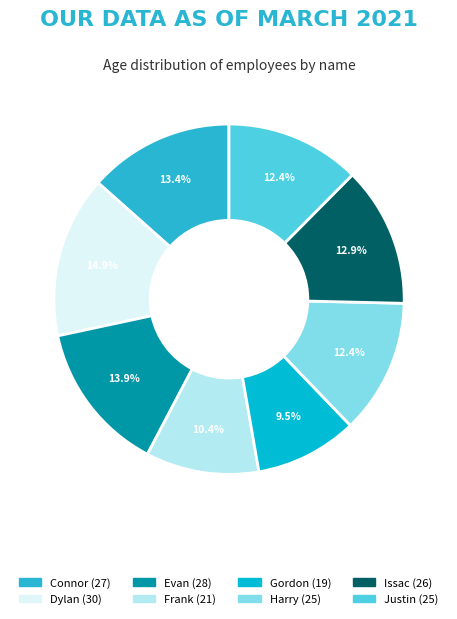

Which category has the biggest portion of the pie?

Dylan (30)